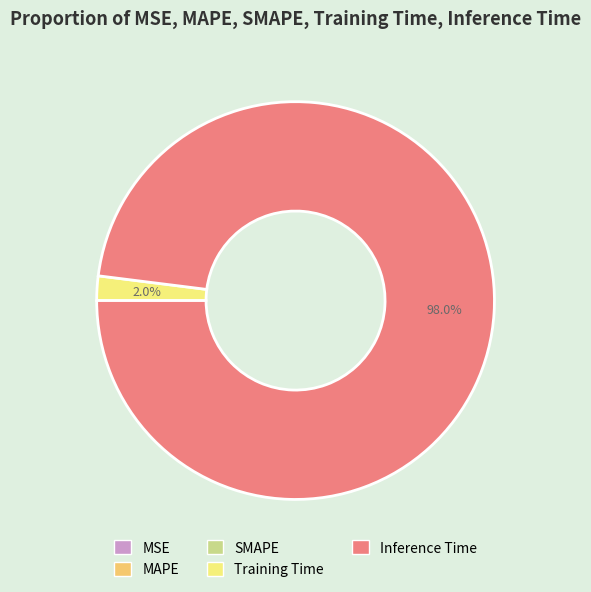

Does any single category account for the majority?

Yes